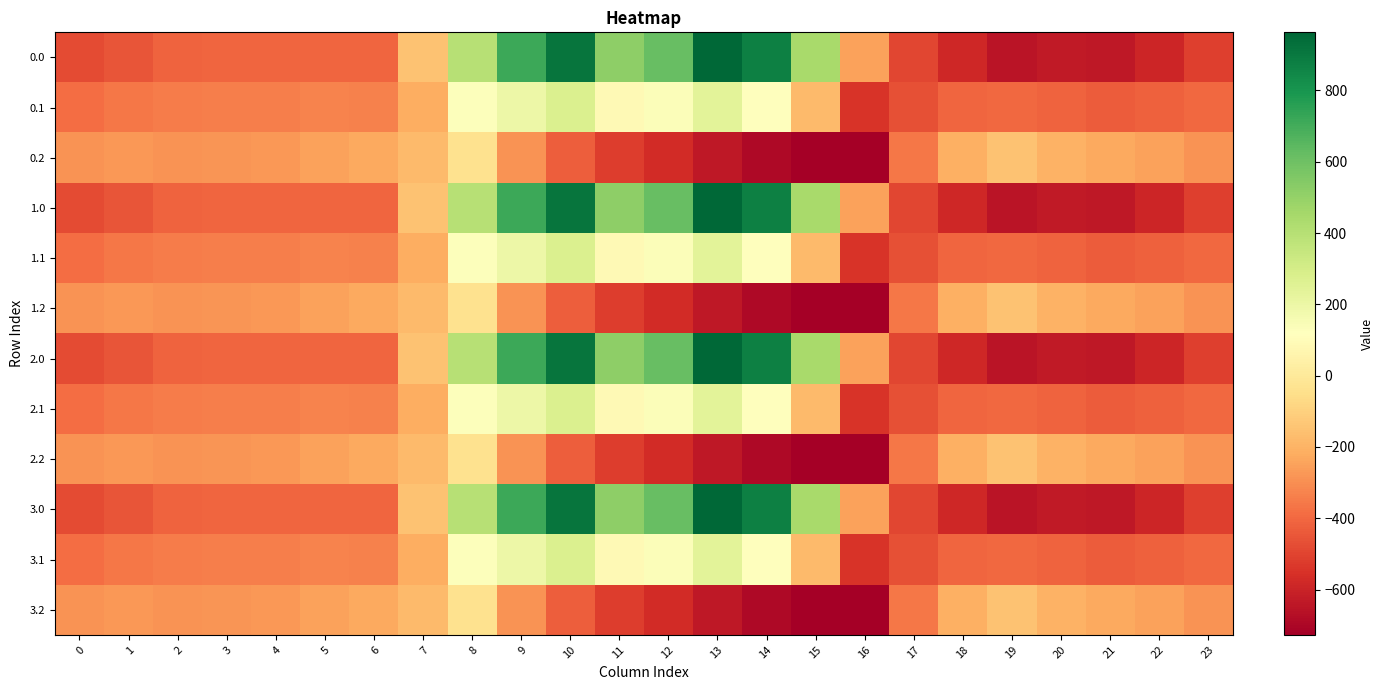

What is the minimum value shown in the chart?

-726.6